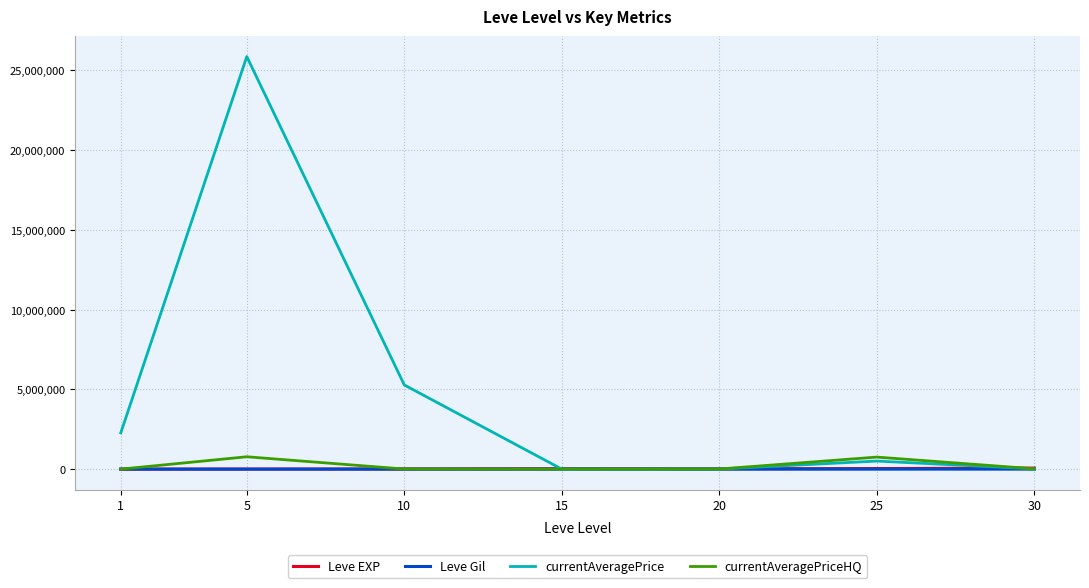

What is the difference between the highest and lowest values at 25?

753765.0